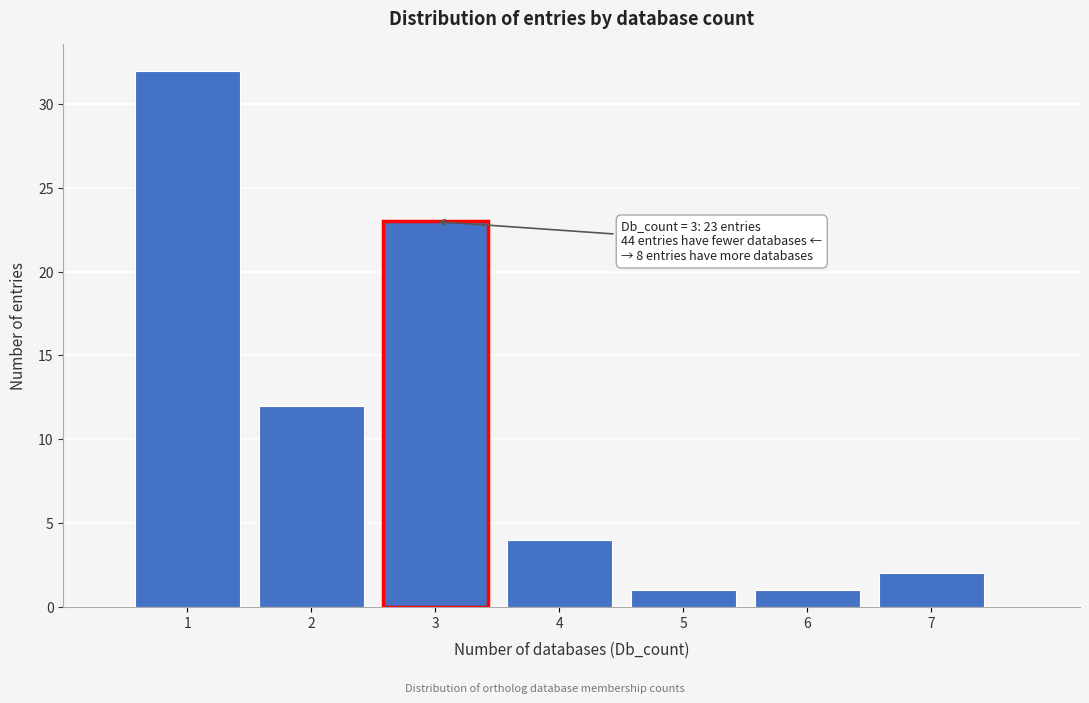

Over which range of the x-axis is the bar tallest?

0.5 to 1.5